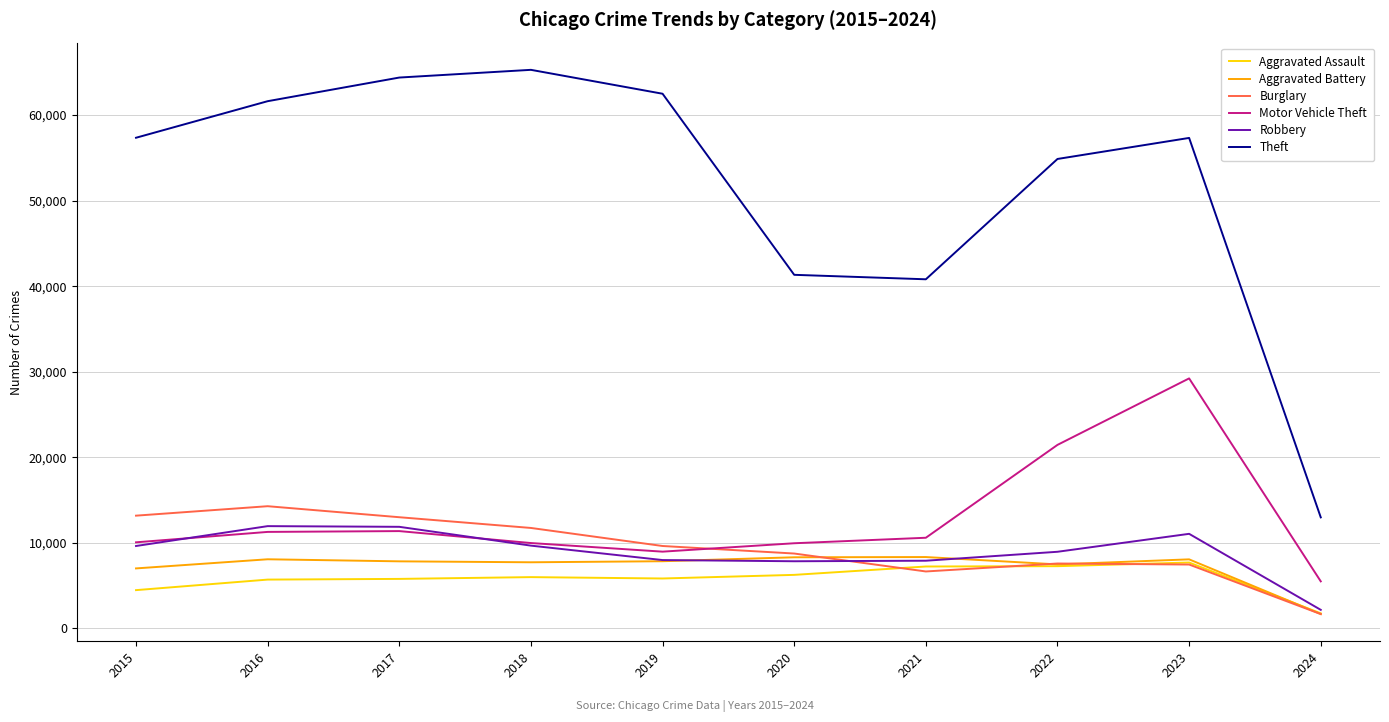

In Robbery, how many points are lower than both neighbors (excluding endpoints)?

1